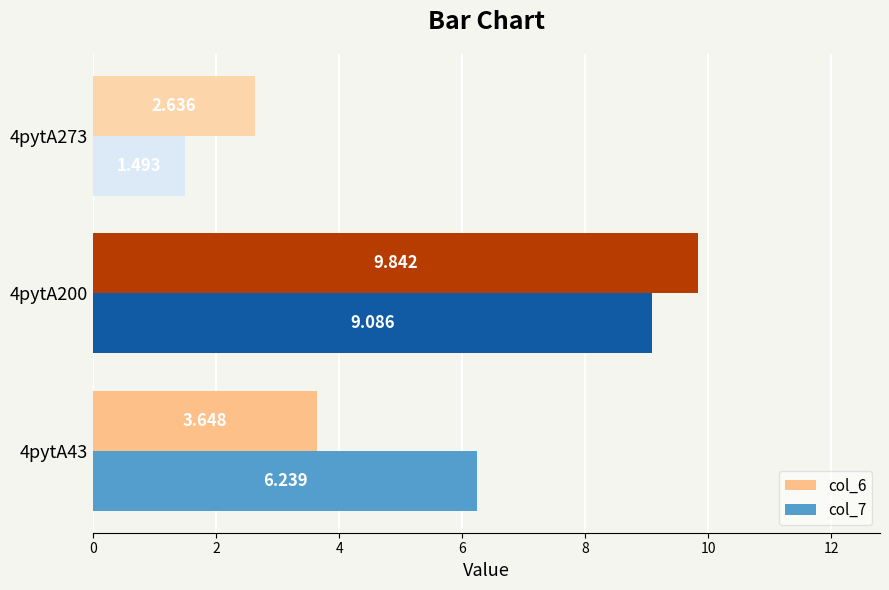

Is the value of col_7 at 4pytA43 greater than the value of col_6 at 4pytA200?

No